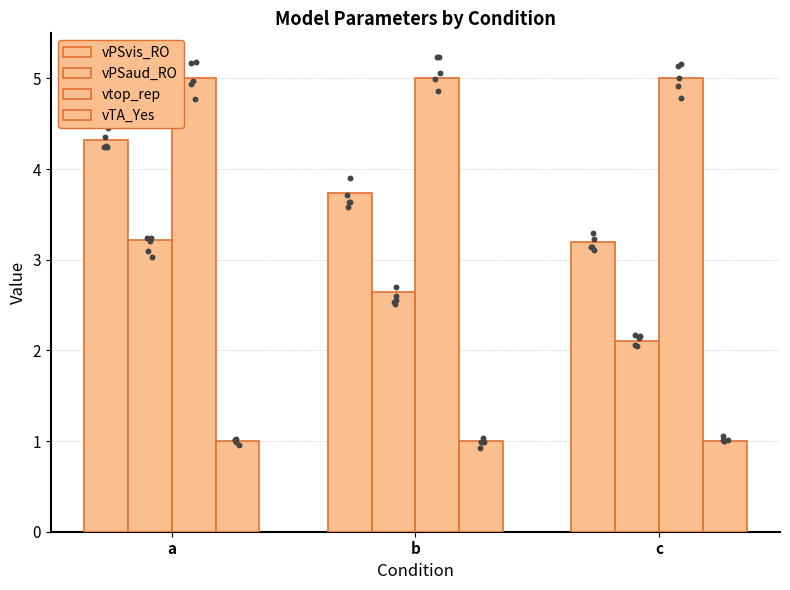

What is the total value across all series at c?

11.3